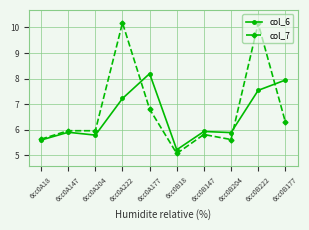

What is the total value across all series at 6cc0B147?

11.8